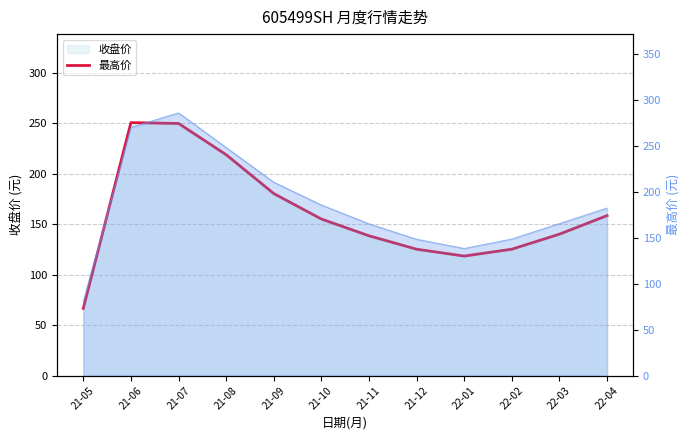

Rank the categories by value from lowest to highest.

21-05, 22-01, 21-12, 22-02, 21-11, 22-03, 21-10, 22-04, 21-09, 21-08, 21-07, 21-06